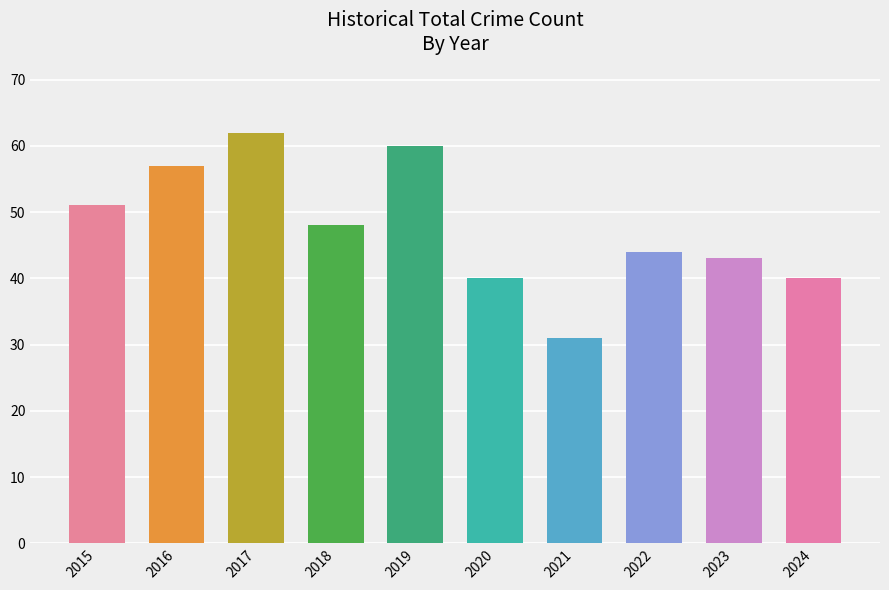

What is the value of the 9th bar from the left?

43